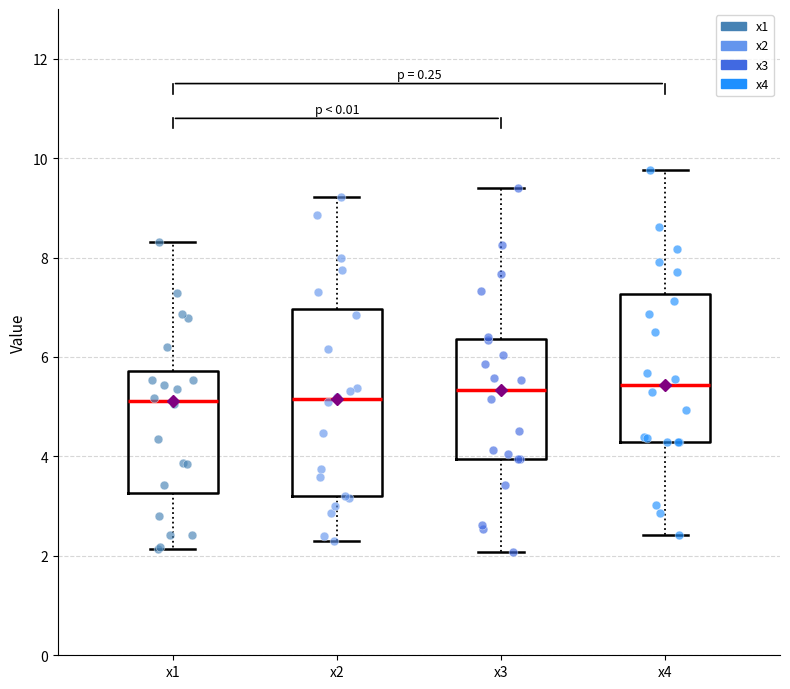

Reading left to right, transcribe this box plot: for each box, give where its median line is, the range the box spans, and where its two whiskers end, as read against the y-axis. The values are not printed on the chart, so give them approximately, as read against the axis.

x1: median 5.2, box 3.2 to 5.8, whiskers 2.2 to 8.4
x2: median 5.2, box 3.2 to 7.0, whiskers 2.2 to 9.2
x3: median 5.4, box 4.0 to 6.4, whiskers 2.0 to 9.4
x4: median 5.4, box 4.2 to 7.2, whiskers 2.4 to 9.8